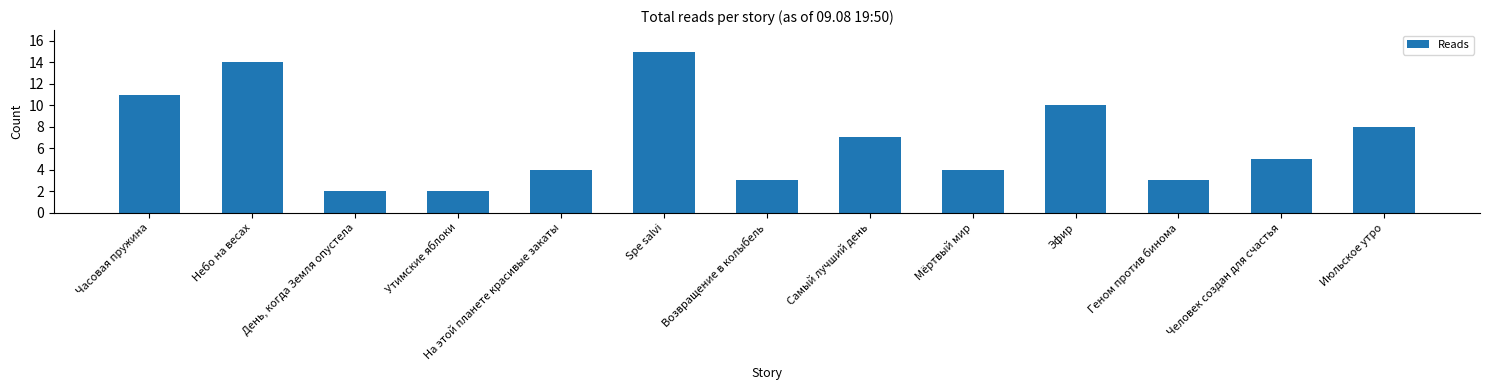

What is the change in value from Утимские яблоки to На этой планете красивые закаты?

+2